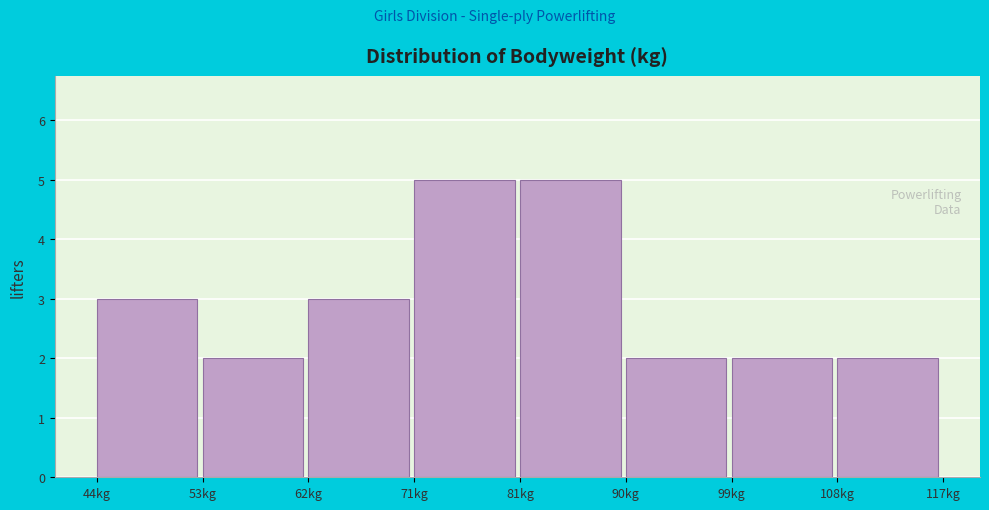

Reading left to right, list every bar in this chart as the range it spans on the x-axis followed by its height. Neither the bar edges nor the heights are printed on the chart, so give them approximately, as read against the axes.

44 to 53: 3
53 to 62: 2
62 to 71: 3
71 to 81: 5
81 to 90: 5
90 to 99: 2
99 to 108: 2
108 to 117: 2